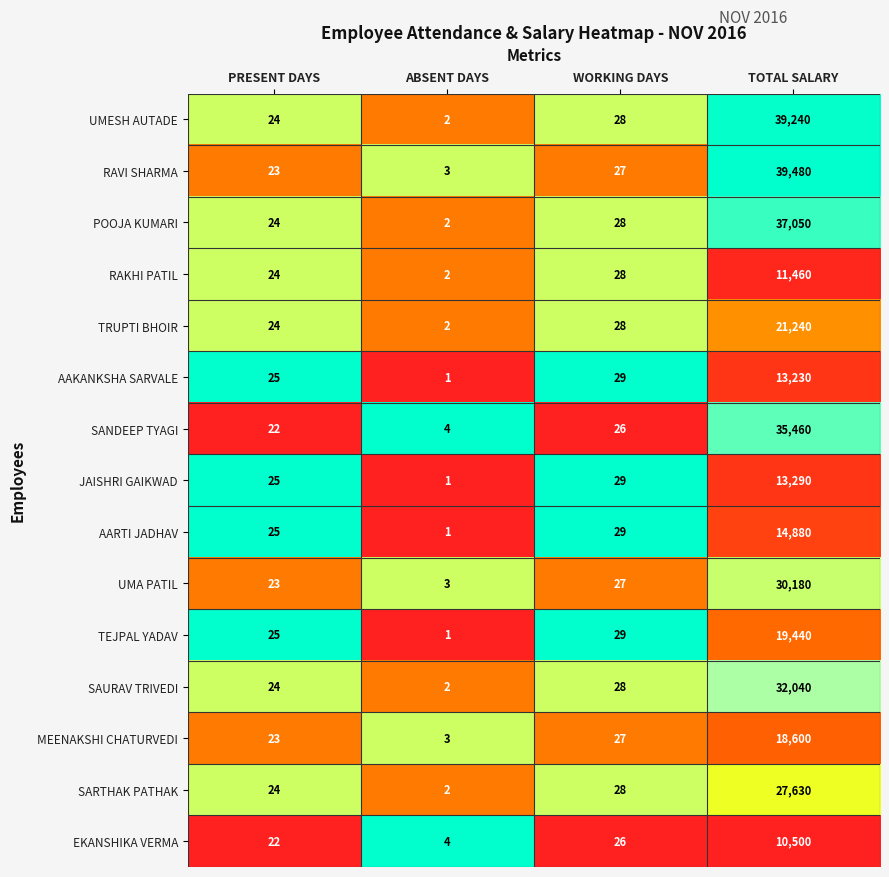

Is it true that MEENAKSHI CHATURVEDI equals 23 at PRESENT DAYS?

True